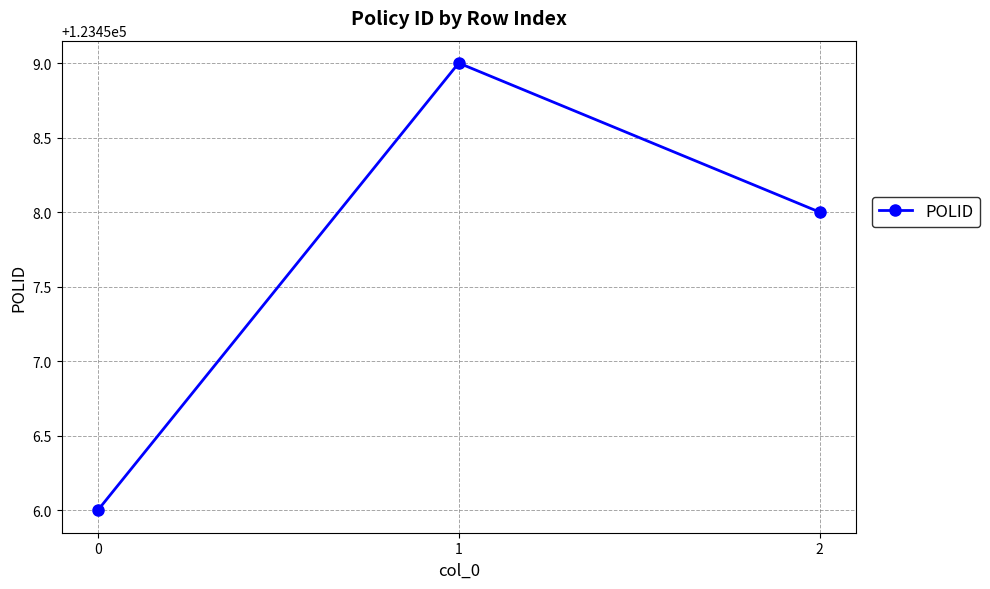

At which category does the chart reach its peak across all series?

1